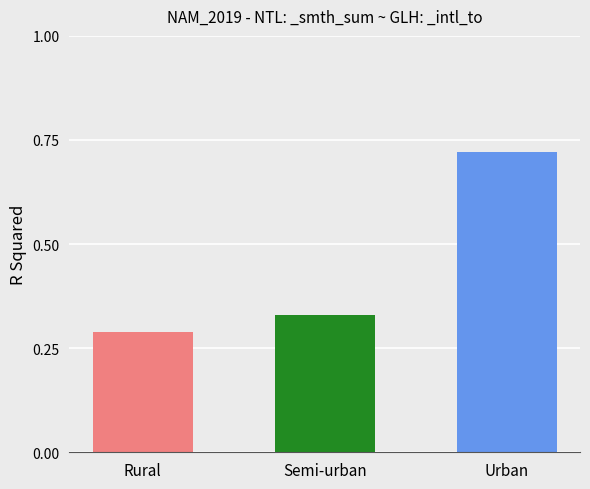

What is the label of the 1st bar from the right?

Urban